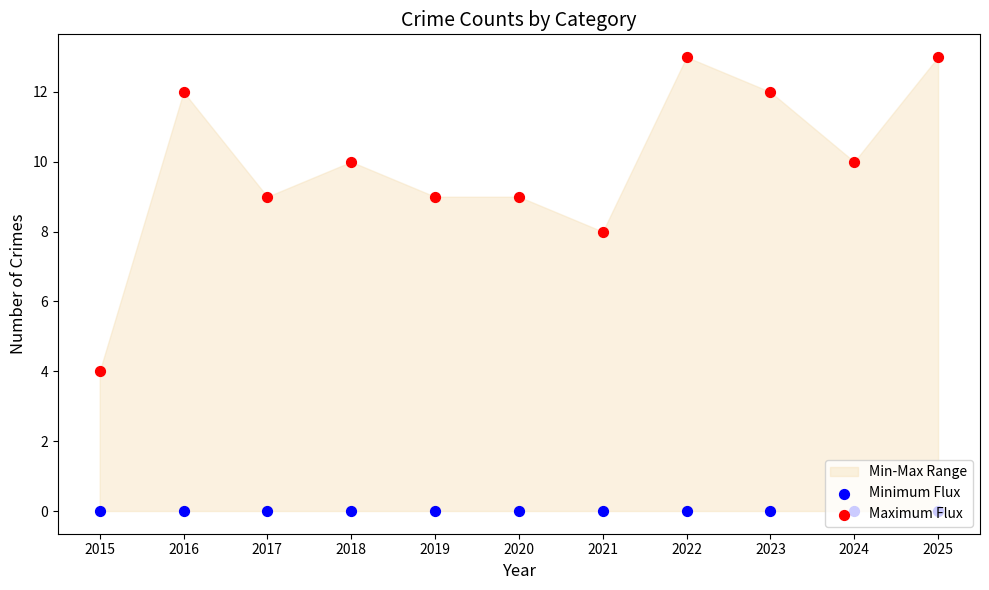

What is the total value across all series at 2022?

13